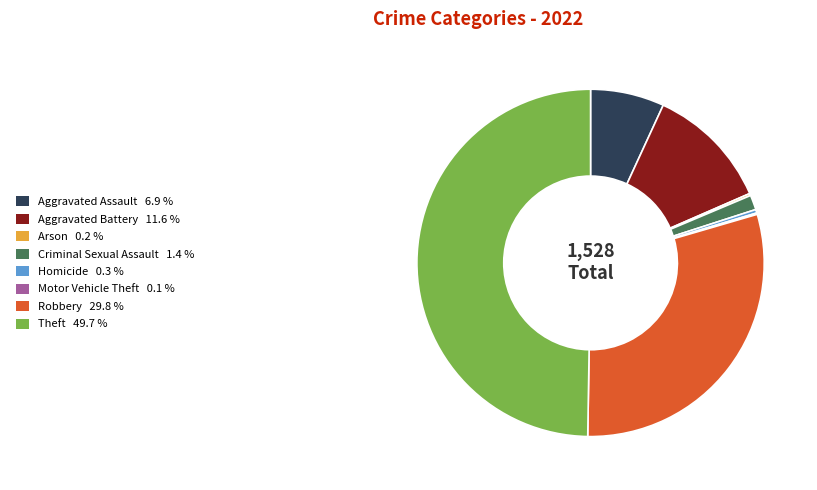

What is the ratio of the value at Theft to the value at Aggravated Battery?

4.3